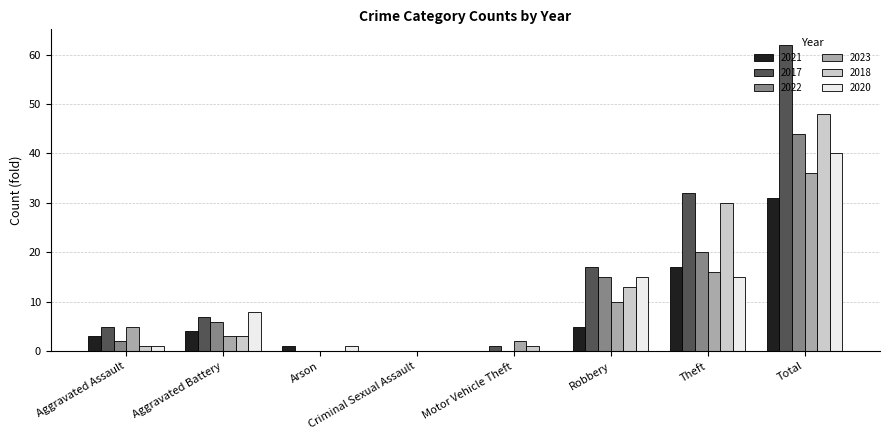

What is the total value across all series at Theft?

130